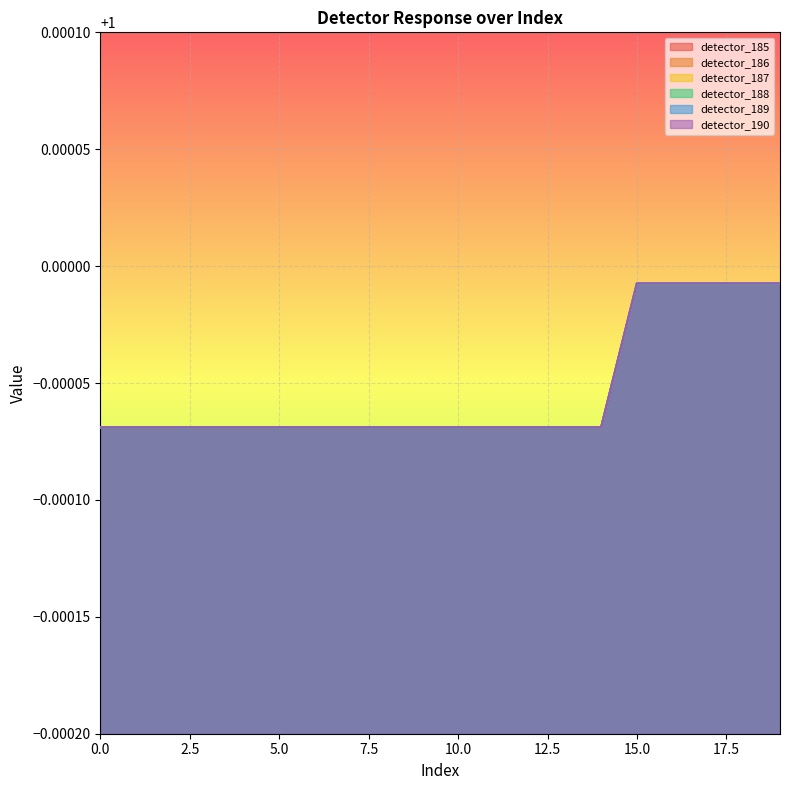

List the series in order of their peak value, highest first.

detector_185, detector_186, detector_187, detector_188, detector_189, detector_190